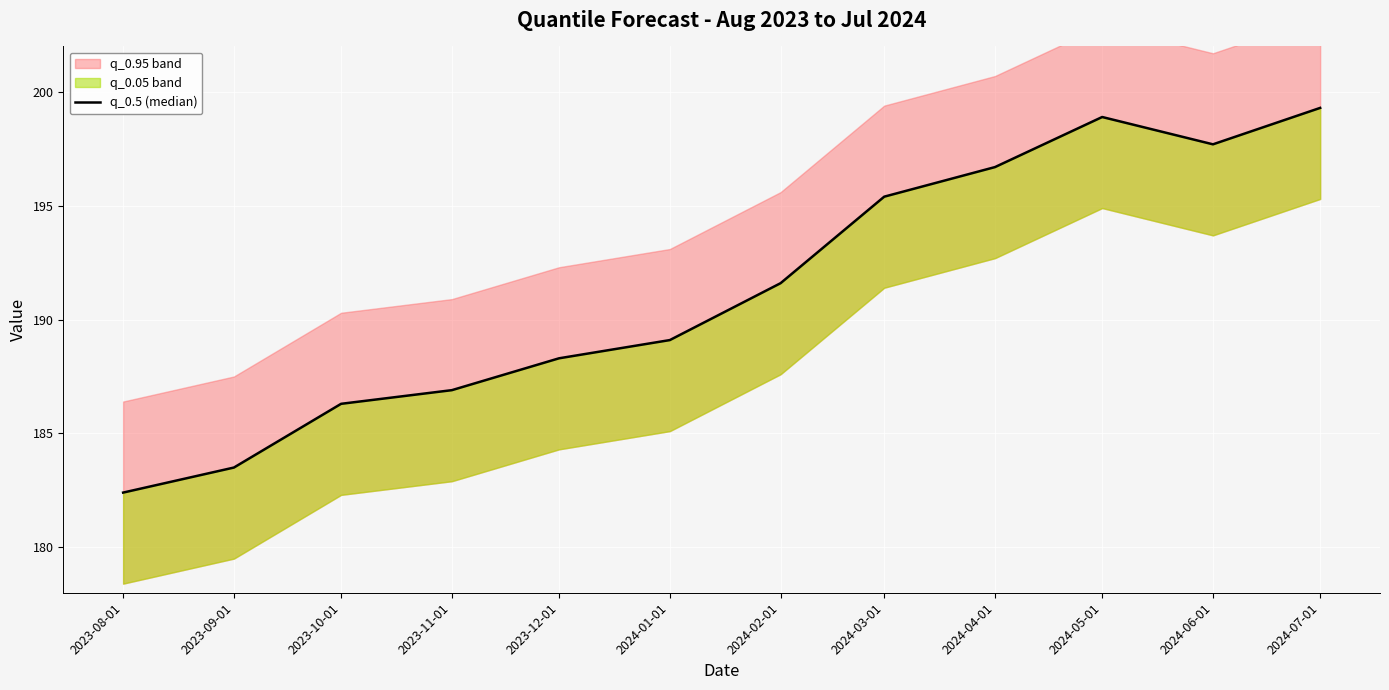

Rank the categories by value from highest to lowest.

2024-07-01, 2024-05-01, 2024-06-01, 2024-04-01, 2024-03-01, 2024-02-01, 2024-01-01, 2023-12-01, 2023-11-01, 2023-10-01, 2023-09-01, 2023-08-01